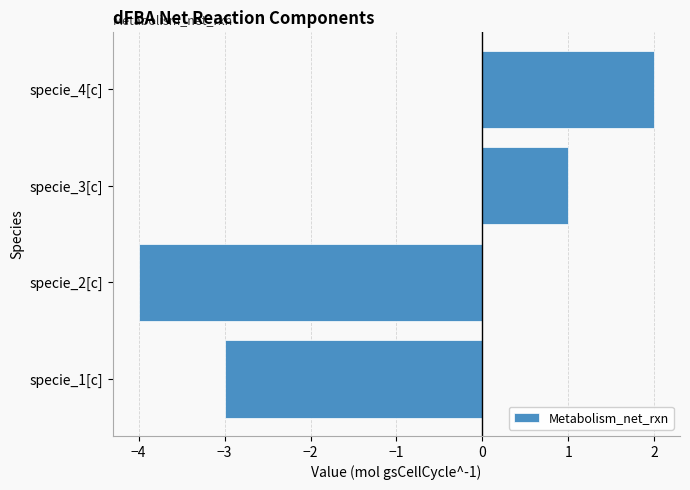

Does the chart contain any negative values?

Yes